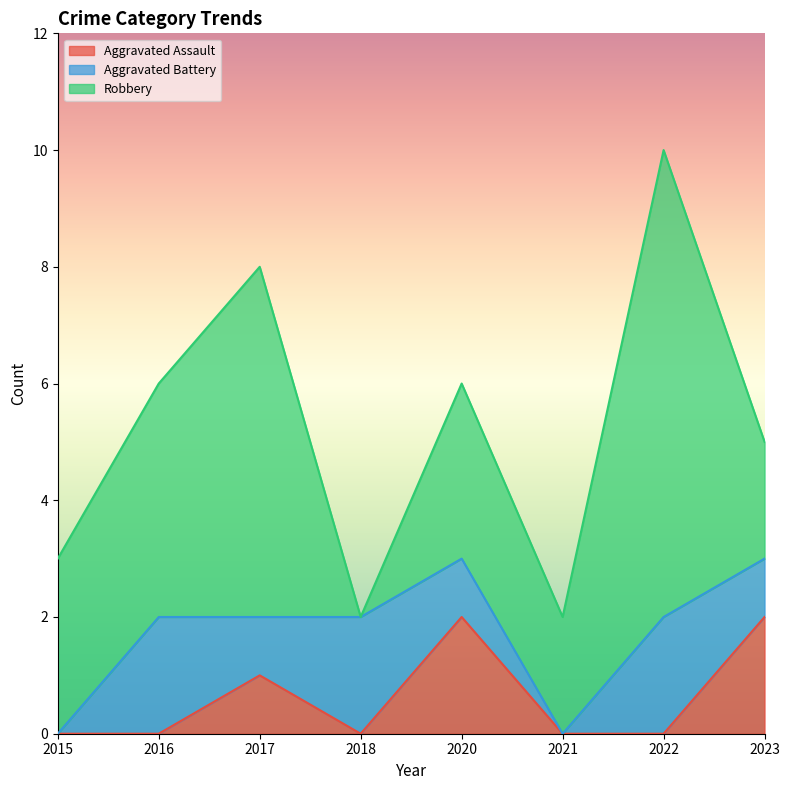

Count the Robbery values in the range 2 to 6.

6